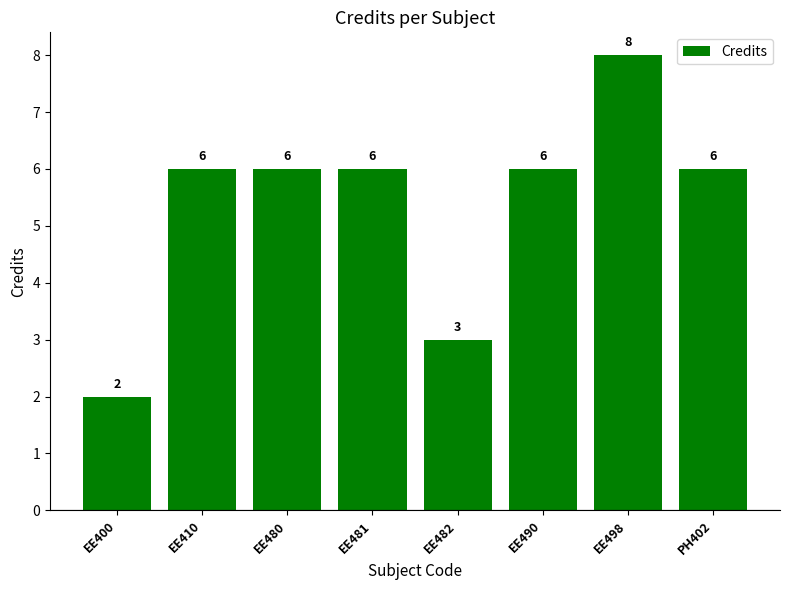

Read the value at EE481.

6